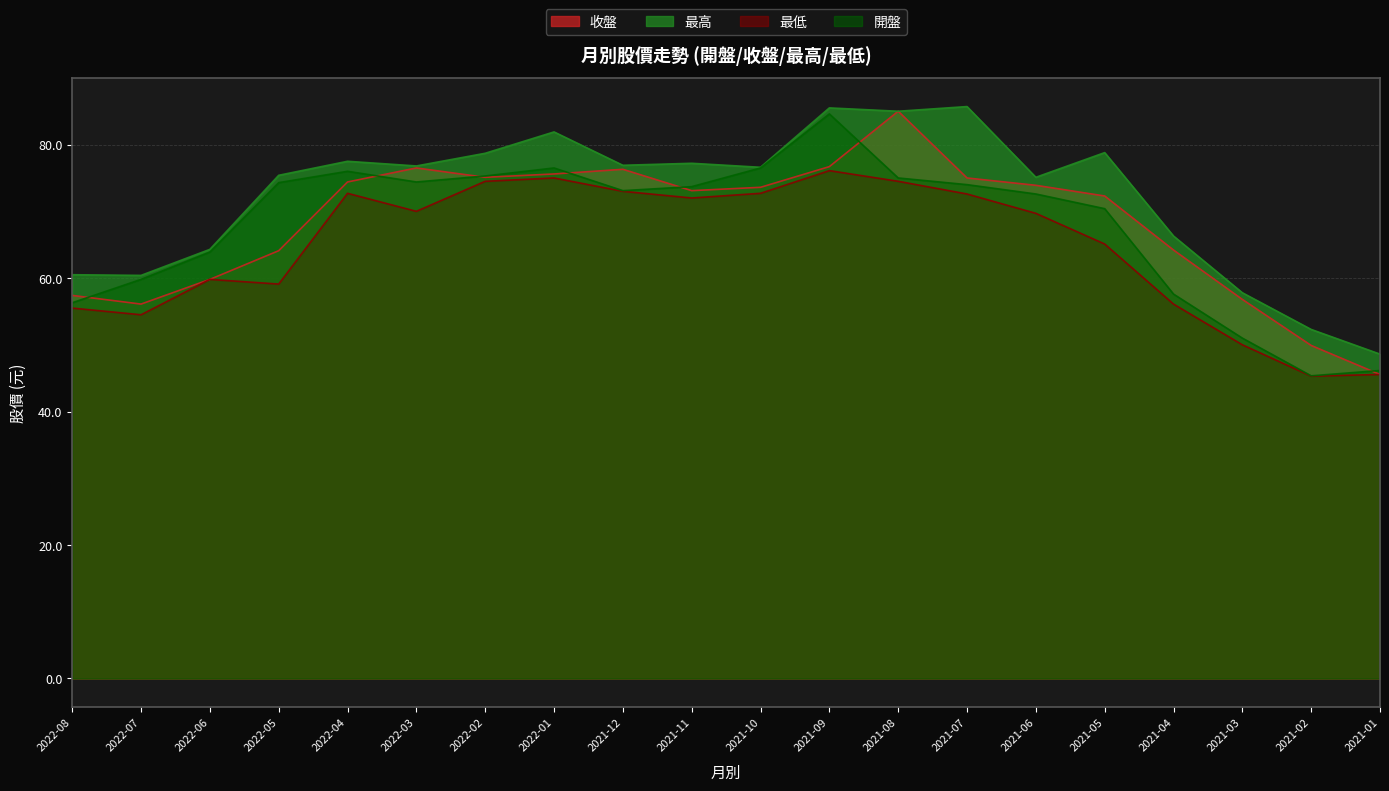

How many values in the 開盤 series are below 73?

9